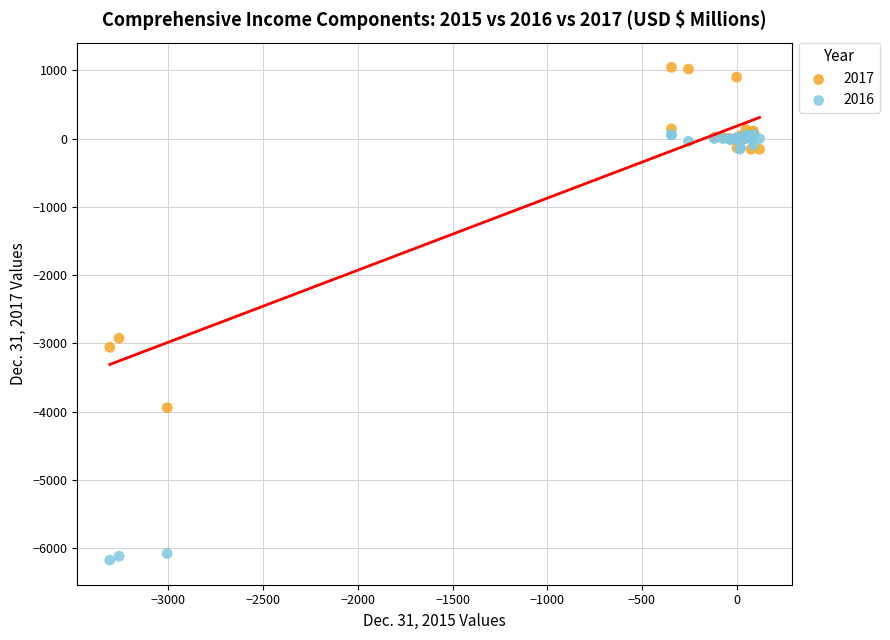

Which series has the widest spread of Y values?

2016